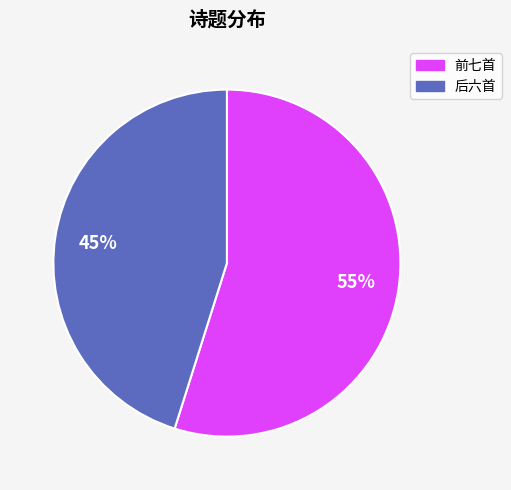

To the nearest percent, what is the difference between the largest and smallest slice percentages?

10%